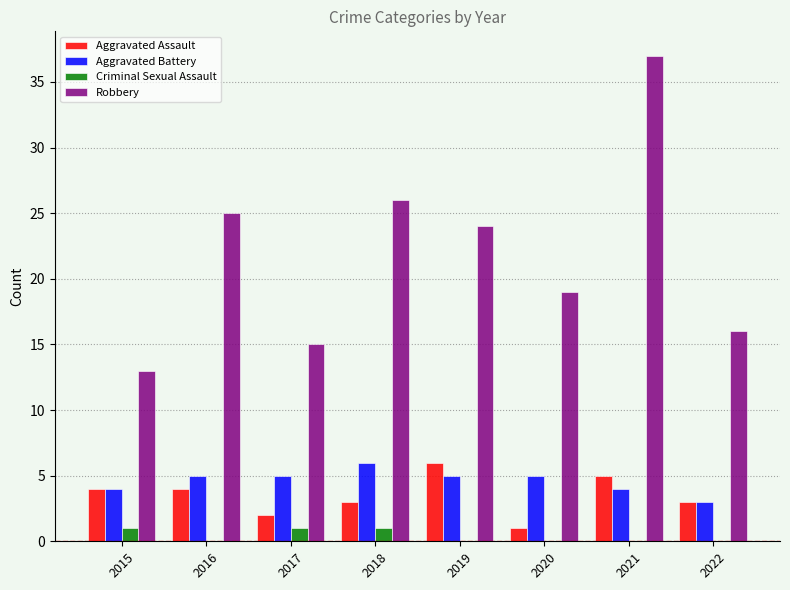

The Criminal Sexual Assault series shows 0 at 2016. True or false?

True